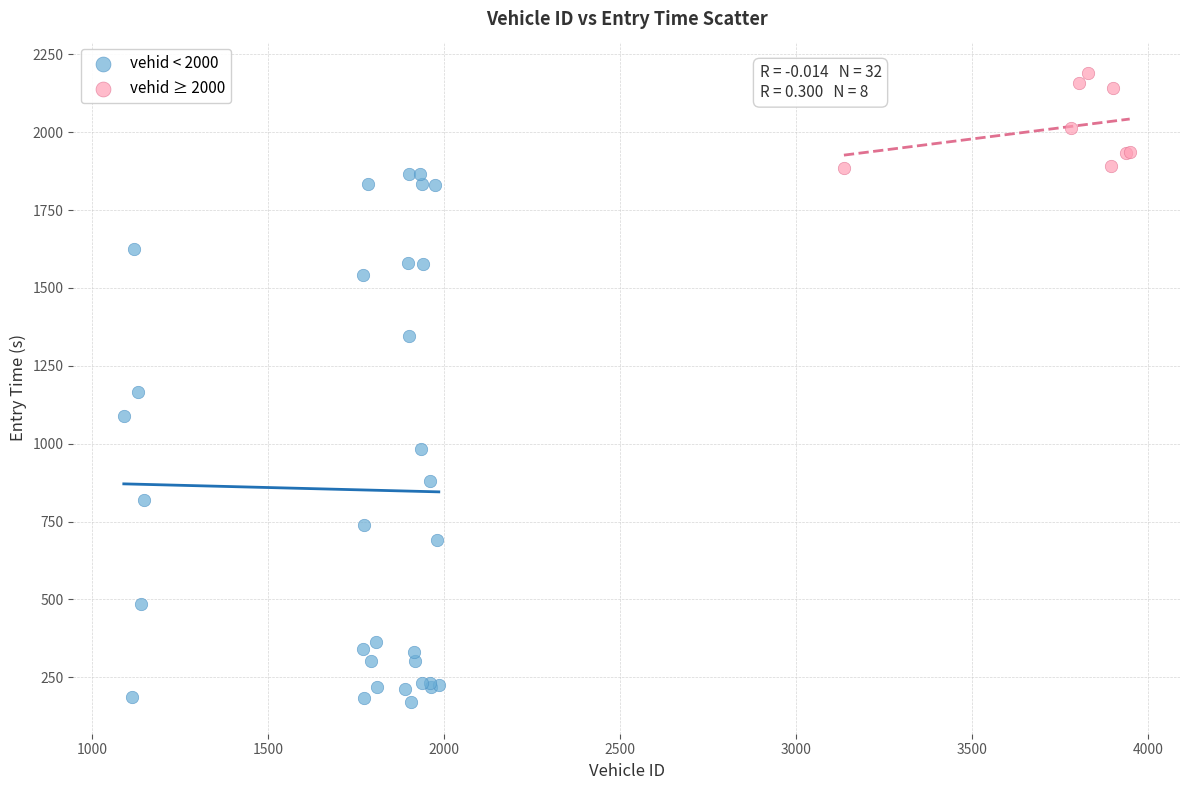

What are all the series names shown in the legend?

vehid < 2000, vehid ≥ 2000